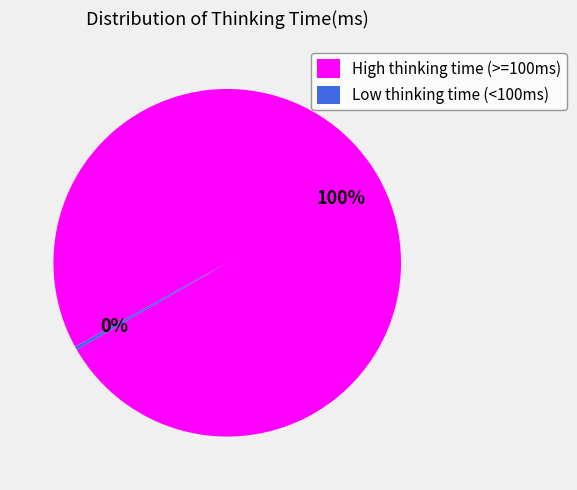

Between High thinking time (>=100ms) and Low thinking time (<100ms), which is larger?

High thinking time (>=100ms)